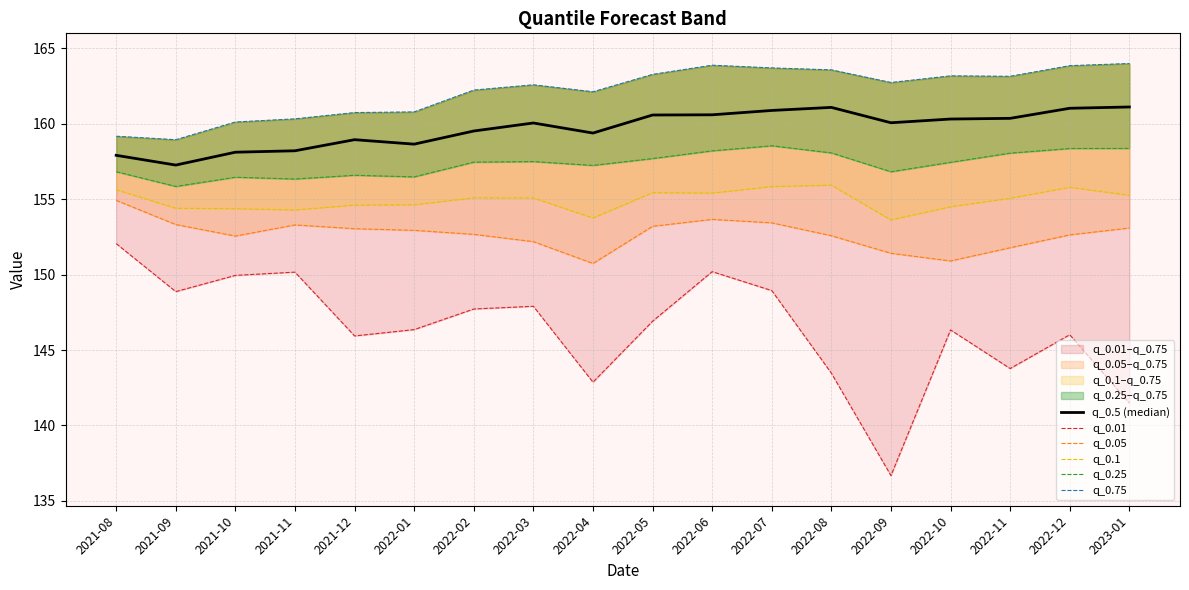

What is the difference between the maximum and second lowest values in the q_0.01 series?

10.6